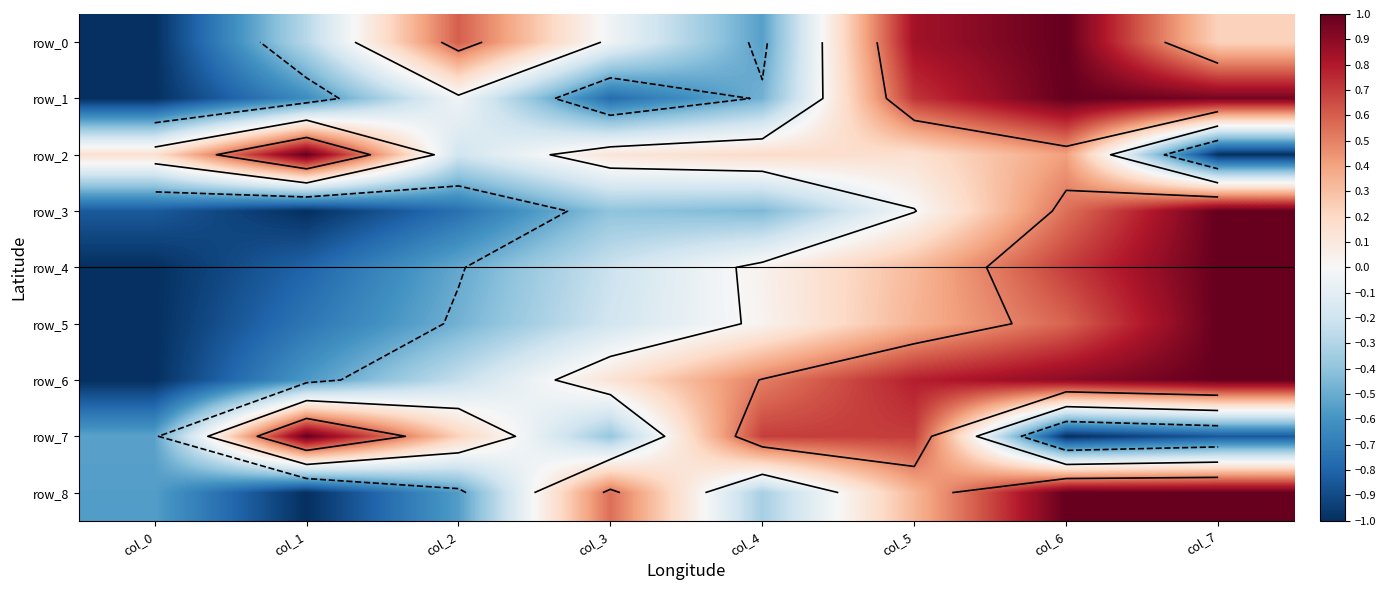

Reading left to right, extract all data points from this chart.

row_0: -1.0	-0.3	0.6	-0.0	-0.5	0.8	1.0	0.2
row_1: -1.0	-0.6	-0.0	-0.8	-0.5	0.7	1.0	1.0
row_2: 0.2	1.0	-0.2	0.1	0.2	0.2	0.4	-1.0
row_3: -0.8	-1.0	-0.8	-0.4	-0.5	-0.0	0.6	1.0
row_4: -1.0	-0.8	-0.5	-0.2	0.0	0.3	0.7	1.0
row_5: -1.0	-0.7	-0.5	-0.2	0.0	0.3	0.6	1.0
row_6: -1.0	-0.6	-0.2	0.1	0.5	0.8	0.9	1.0
row_7: -0.5	1.0	0.2	-0.4	0.7	0.7	-1.0	-0.8
row_8: -0.6	-1.0	-0.6	0.6	-0.3	0.3	1.0	1.0